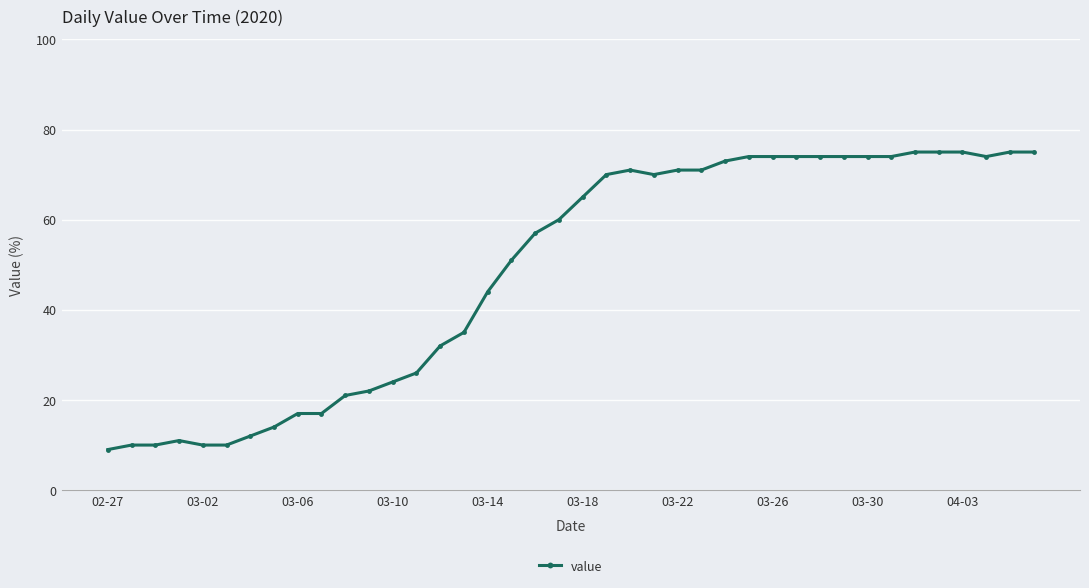

True or false: the data has more than 0 interior local peaks.

True